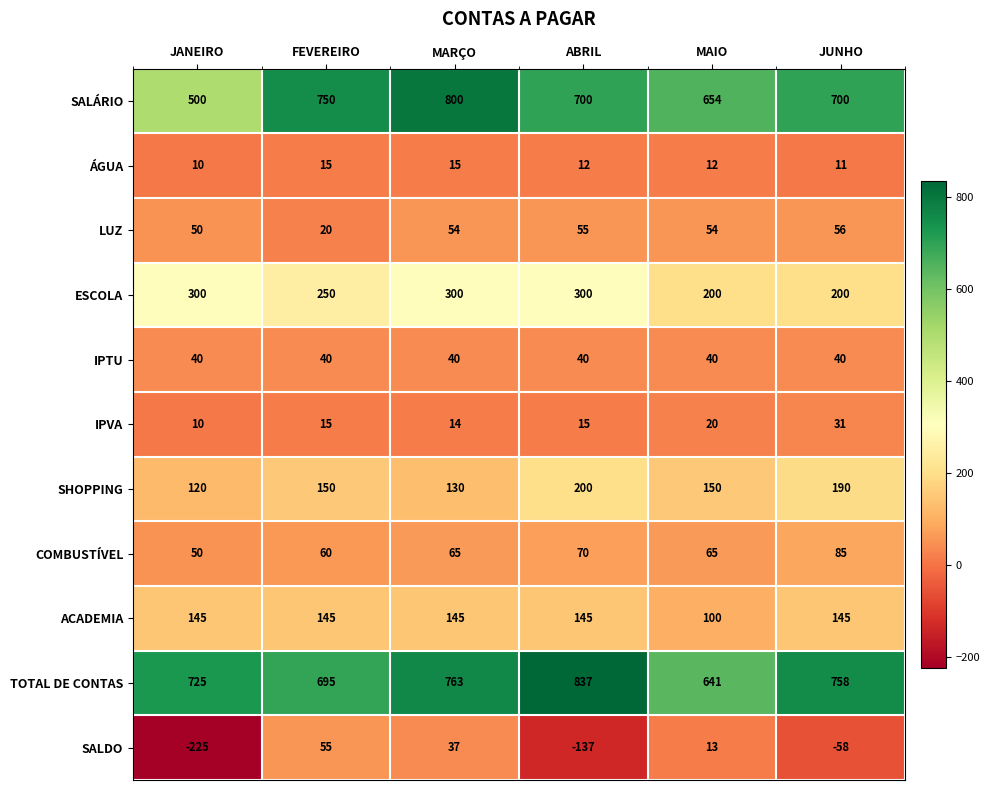

What is the difference between the second highest and minimum values in the LUZ series?

35